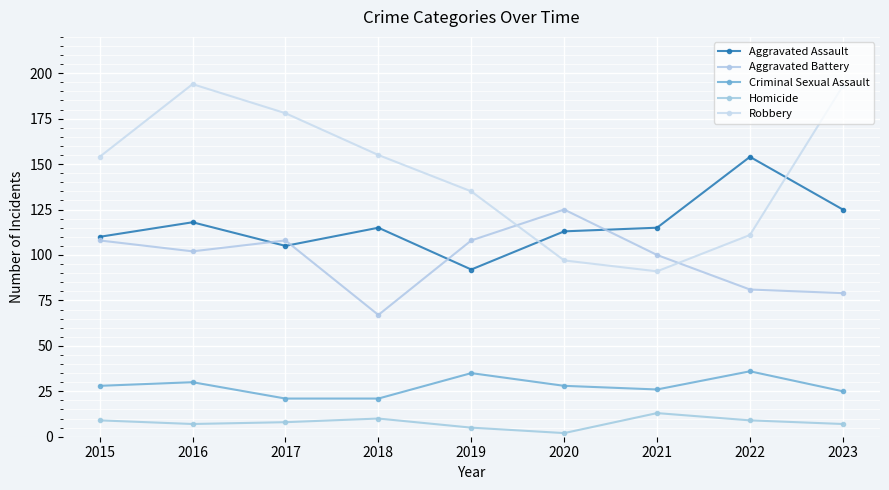

Which series has the widest spread of values?

Robbery